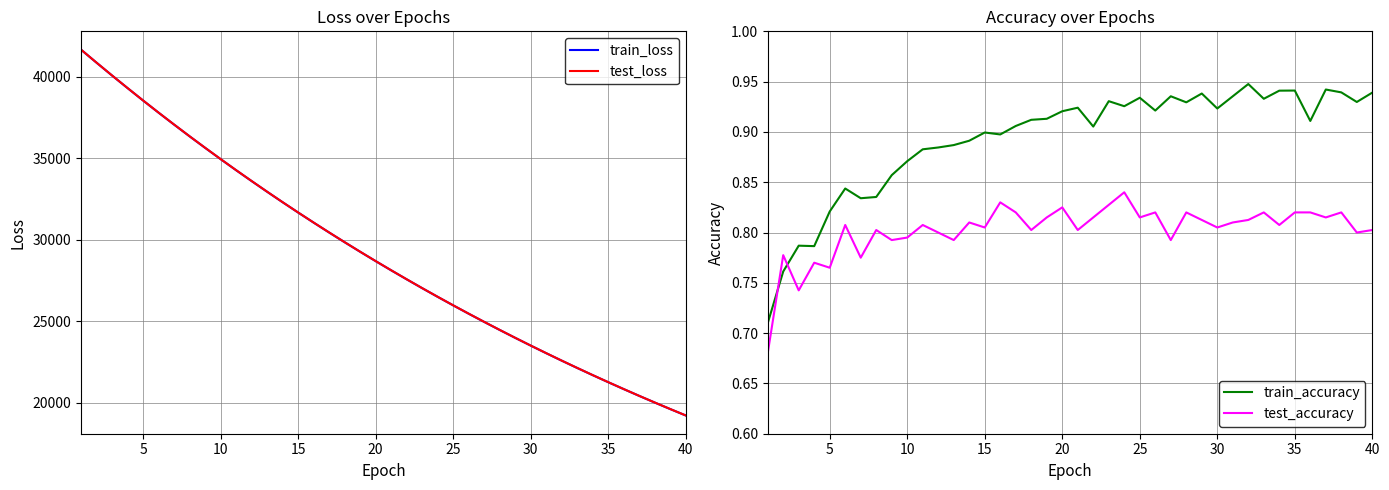

What is the minimum value for test_loss?

19225.0